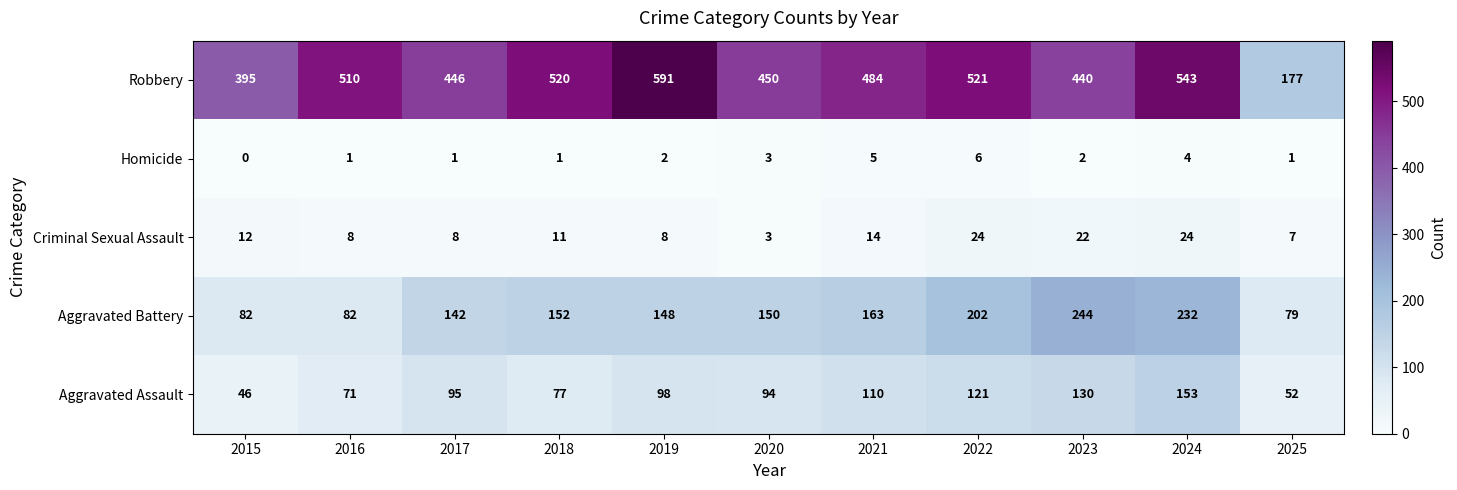

How many series are shown in this chart?

5